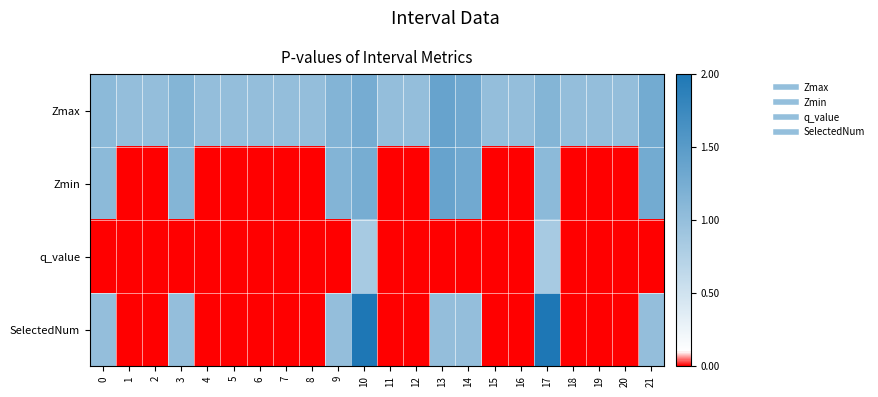

Which series has the largest total across all categories?

Zmax